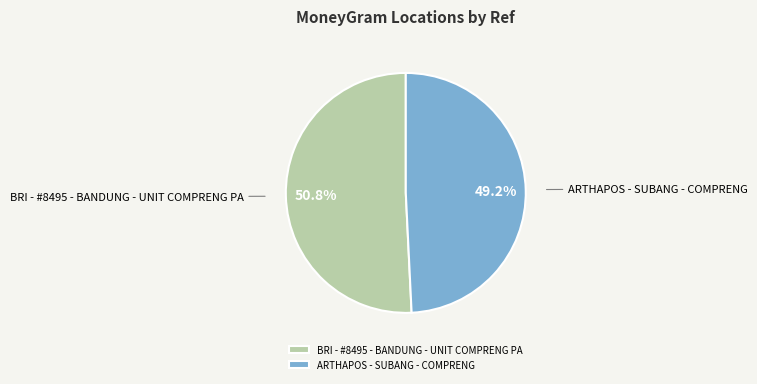

What percentage is the ARTHAPOS - SUBANG - COMPRENG slice, to the nearest percent?

49%